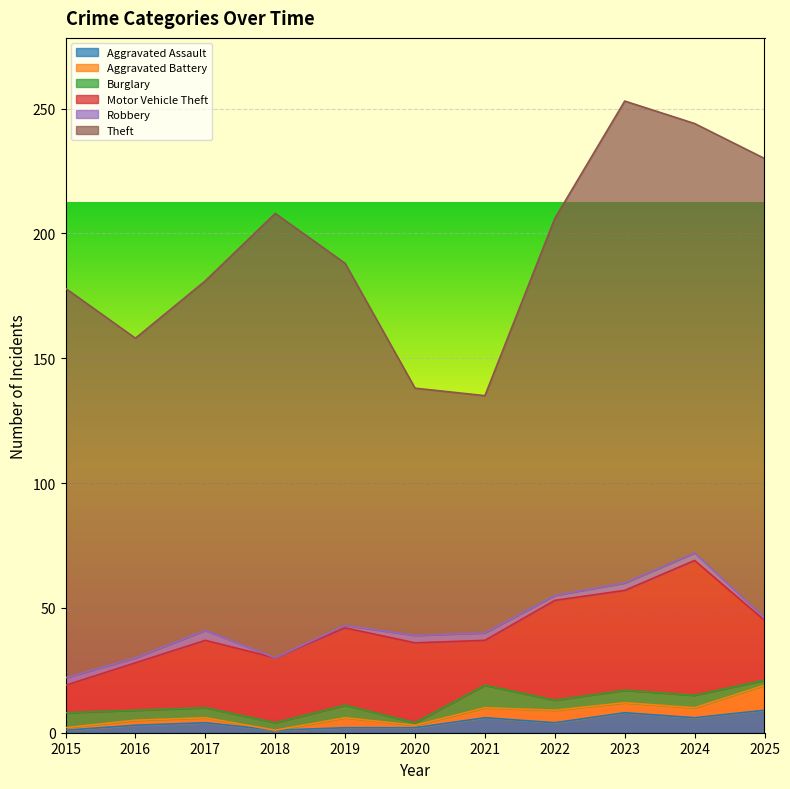

What is the sum of the Burglary values at 2024 and 2018?

8